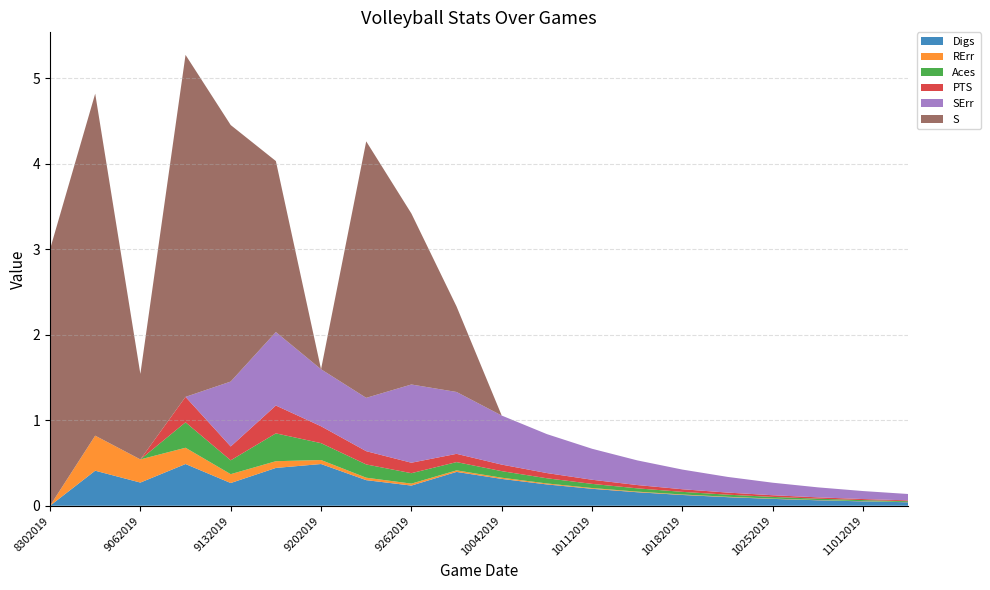

Reading left to right, list all the values displayed in this chart.

Digs: 0.0	0.4	0.3	0.5	0.3	0.4	0.5	0.3	0.2	0.4	0.3	0.2	0.2	0.2	0.1	0.1	0.1	0.1	0.1	0.0
RErr: 0.0	0.4	0.3	0.2	0.1	0.1	0.0	0.0	0.0	0.0	0.0	0.0	0.0	0.0	0.0	0.0	0.0	0.0	0.0	0.0
Aces: 0.0	0.0	0.0	0.3	0.2	0.3	0.2	0.2	0.1	0.1	0.1	0.1	0.0	0.0	0.0	0.0	0.0	0.0	0.0	0.0
PTS: 0.0	0.0	0.0	0.3	0.2	0.3	0.2	0.2	0.1	0.1	0.1	0.1	0.0	0.0	0.0	0.0	0.0	0.0	0.0	0.0
SErr: 0.0	0.0	0.0	0.0	0.8	0.9	0.7	0.6	0.9	0.7	0.6	0.5	0.4	0.3	0.2	0.2	0.1	0.1	0.1	0.1
S: 3.0	4.0	1.0	4.0	3.0	2.0	0.0	3.0	2.0	1.0	0.0	0.0	0.0	0.0	0.0	0.0	0.0	0.0	0.0	0.0